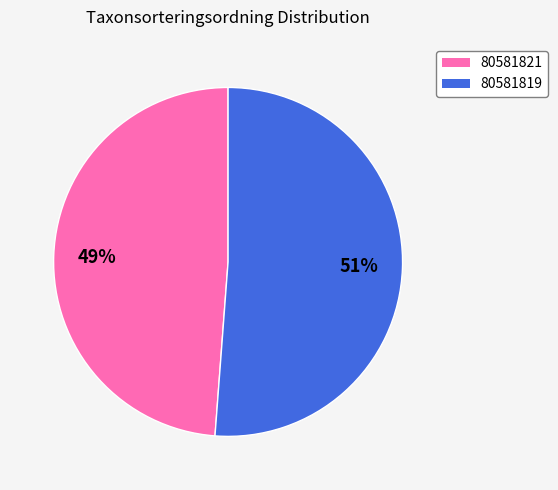

Between 80581819 and 80581821, which is larger?

80581819